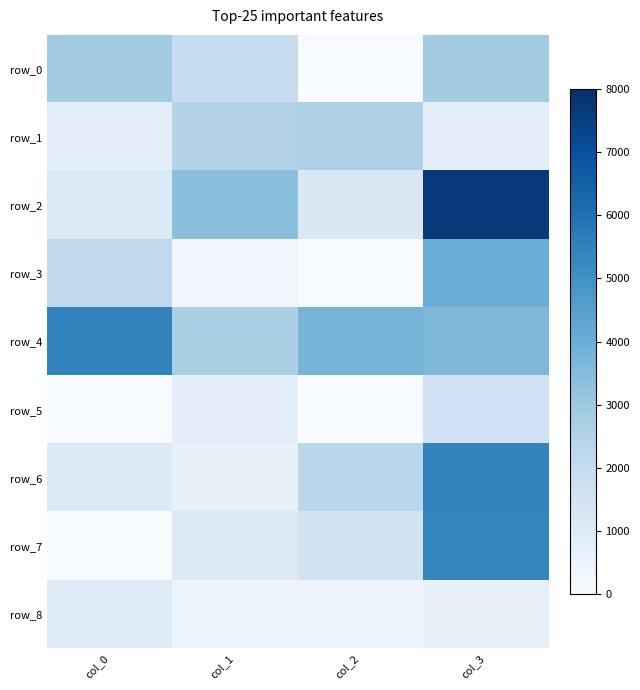

What is the total value across all series at col_2?

11789.6